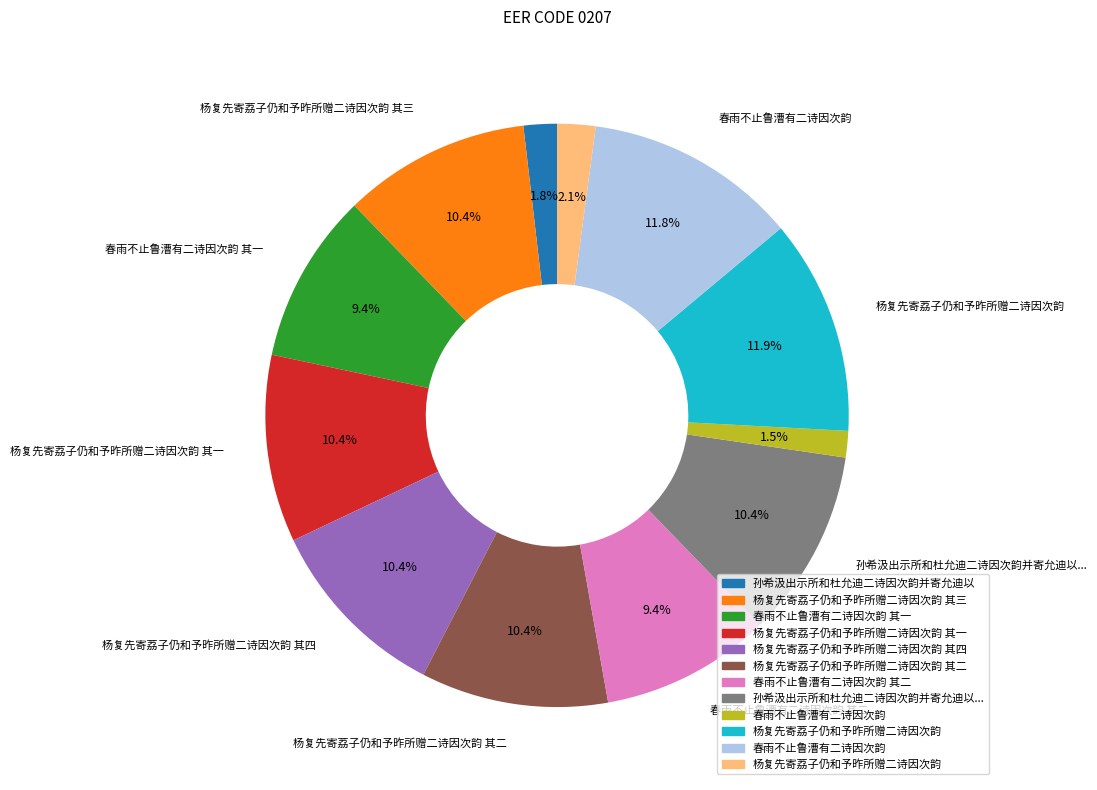

Is there any slice that represents more than half of the pie?

No